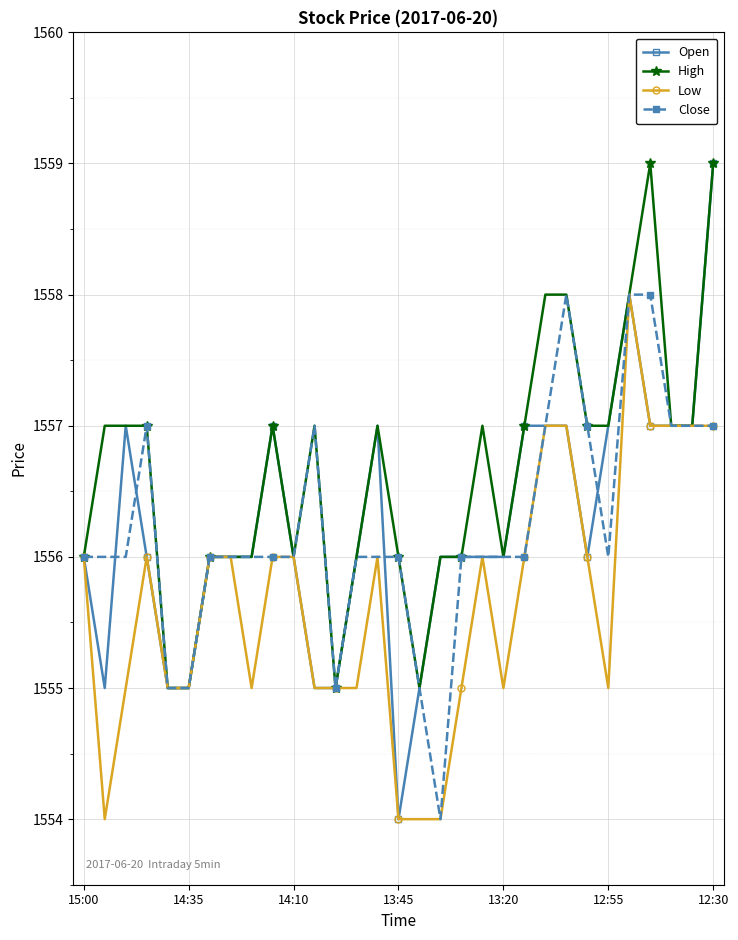

What is the average value of the Open series?

1556